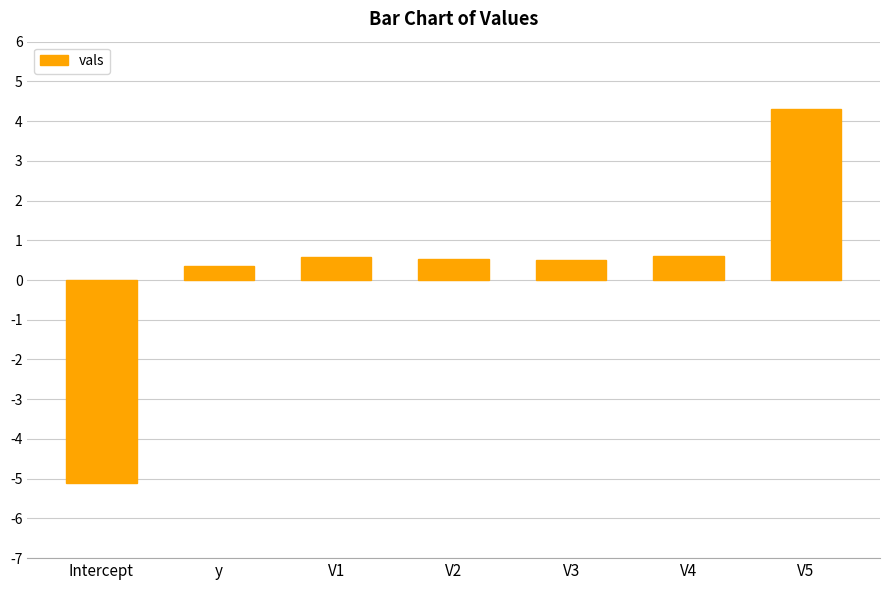

Reading left to right, list all the values displayed in this chart.

-5.1	0.4	0.6	0.5	0.5	0.6	4.3